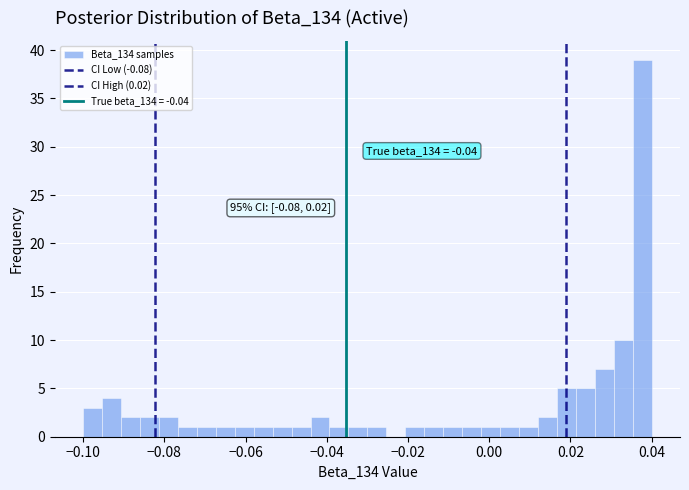

Read against the x-axis, roughly where is the centre of the tallest bar?

0.038